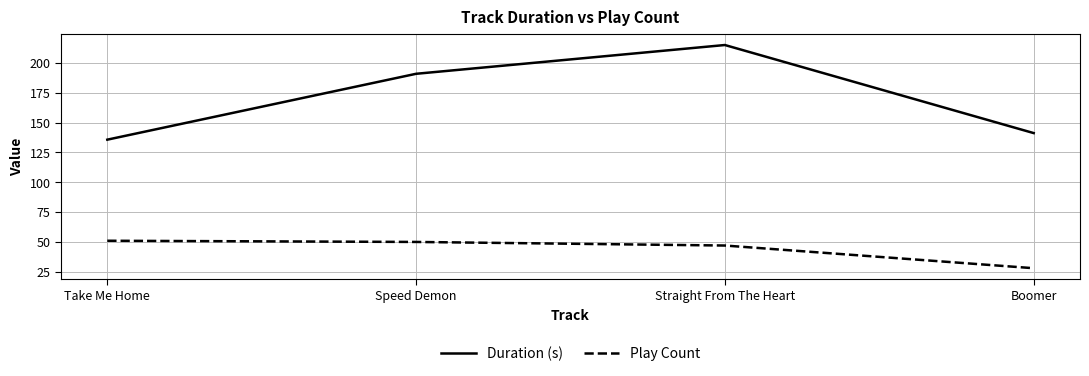

The Duration (s) series shows 215.0 at Straight From The Heart. True or false?

True